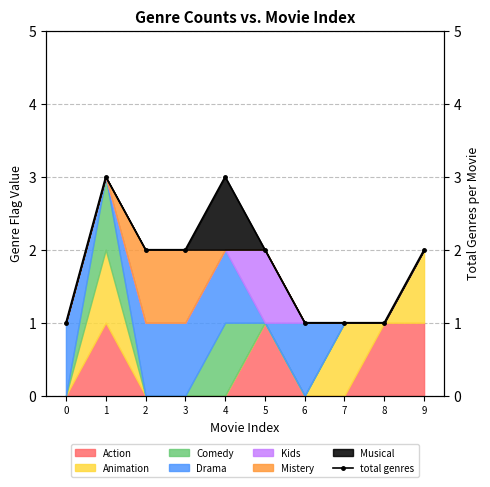

What is the value of the 8th point from the left?

1